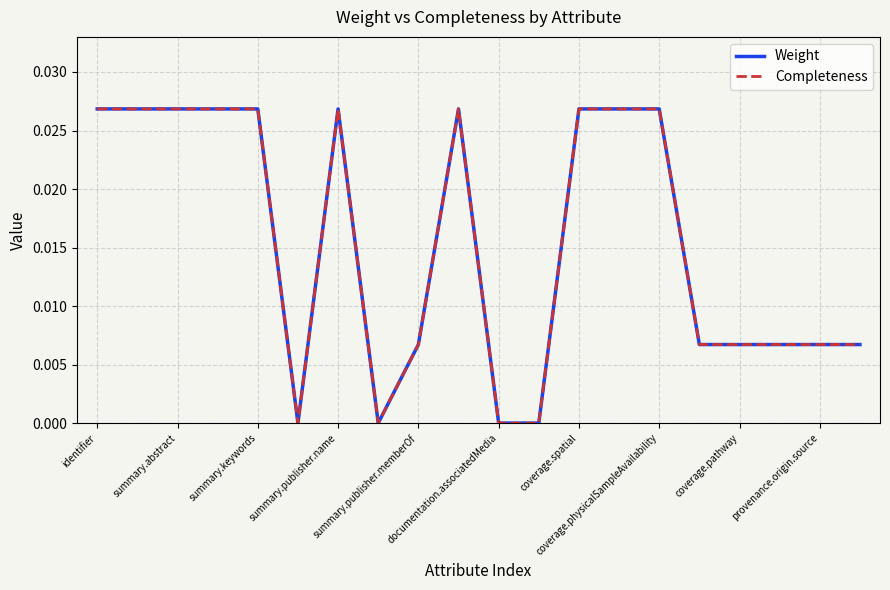

List the series in order of their peak value, highest first.

Weight, Completeness